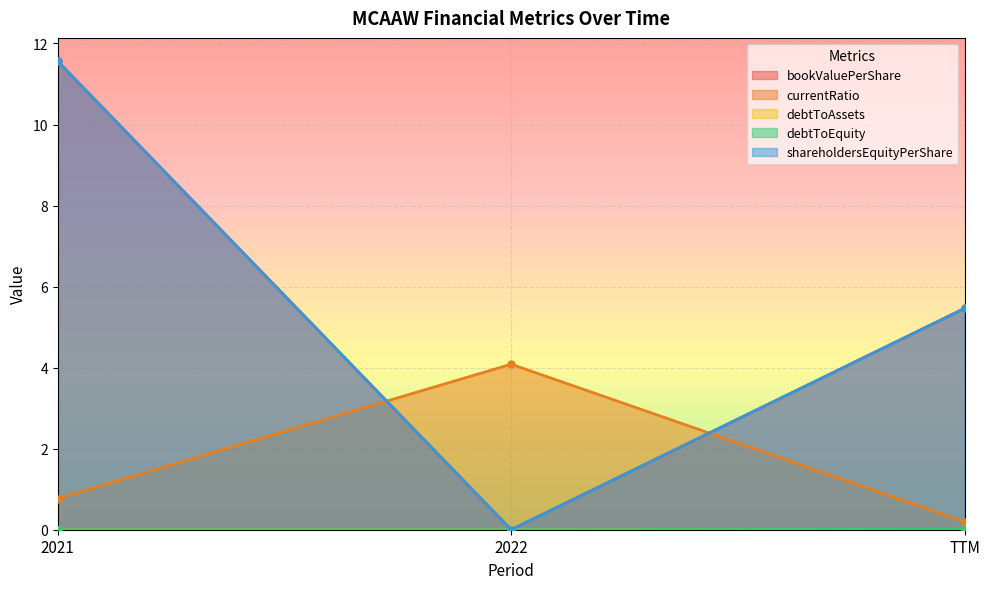

List the labels in order of debtToAssets value, smallest first.

2021, 2022, TTM